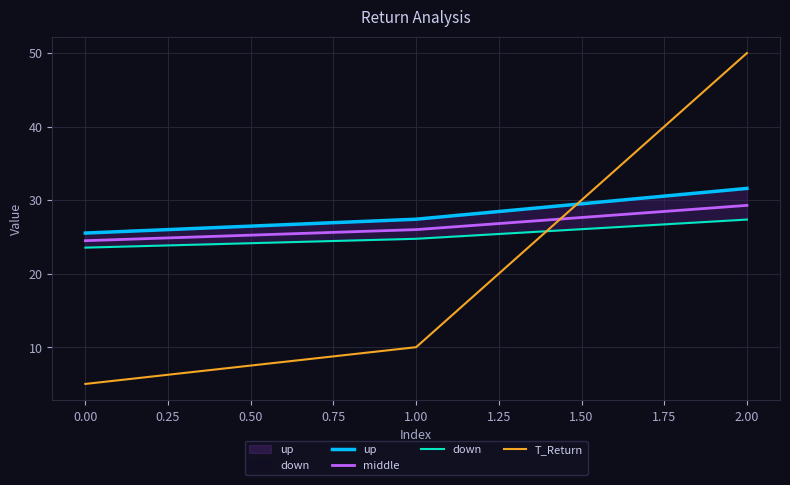

What is the maximum value for T_Return?

50.0